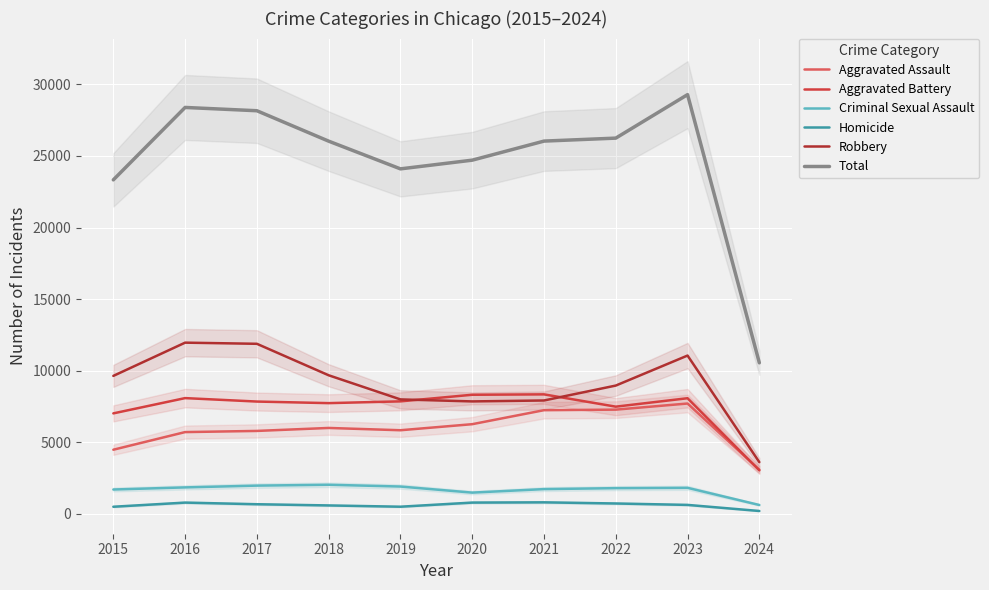

True or false: Aggravated Assault and Homicide cross at least once.

False